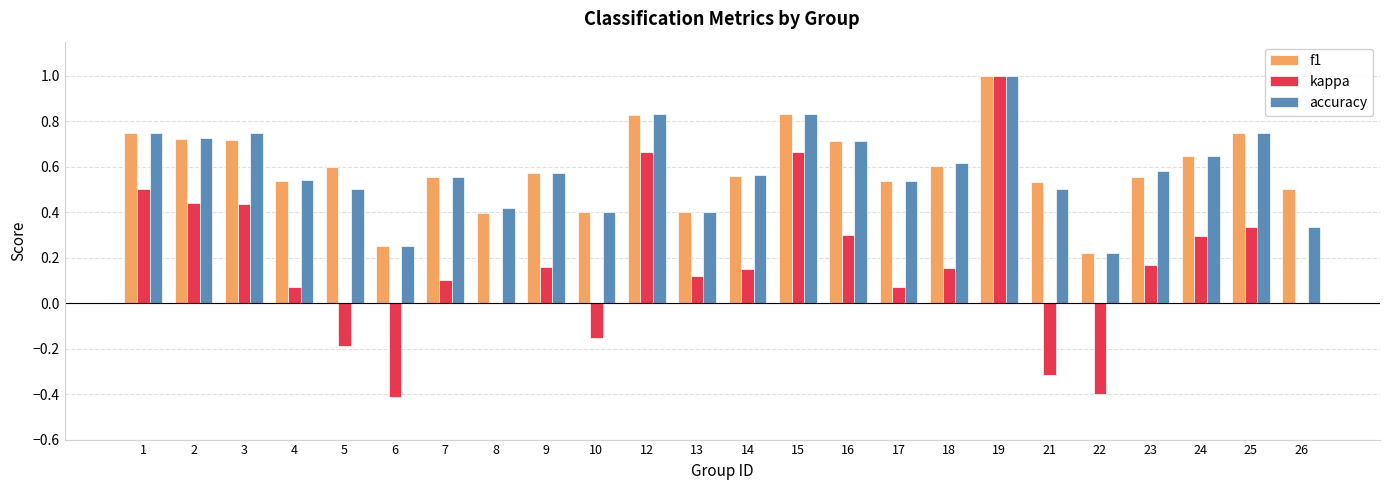

Are the bars grouped side by side (vs. stacked)?

Yes